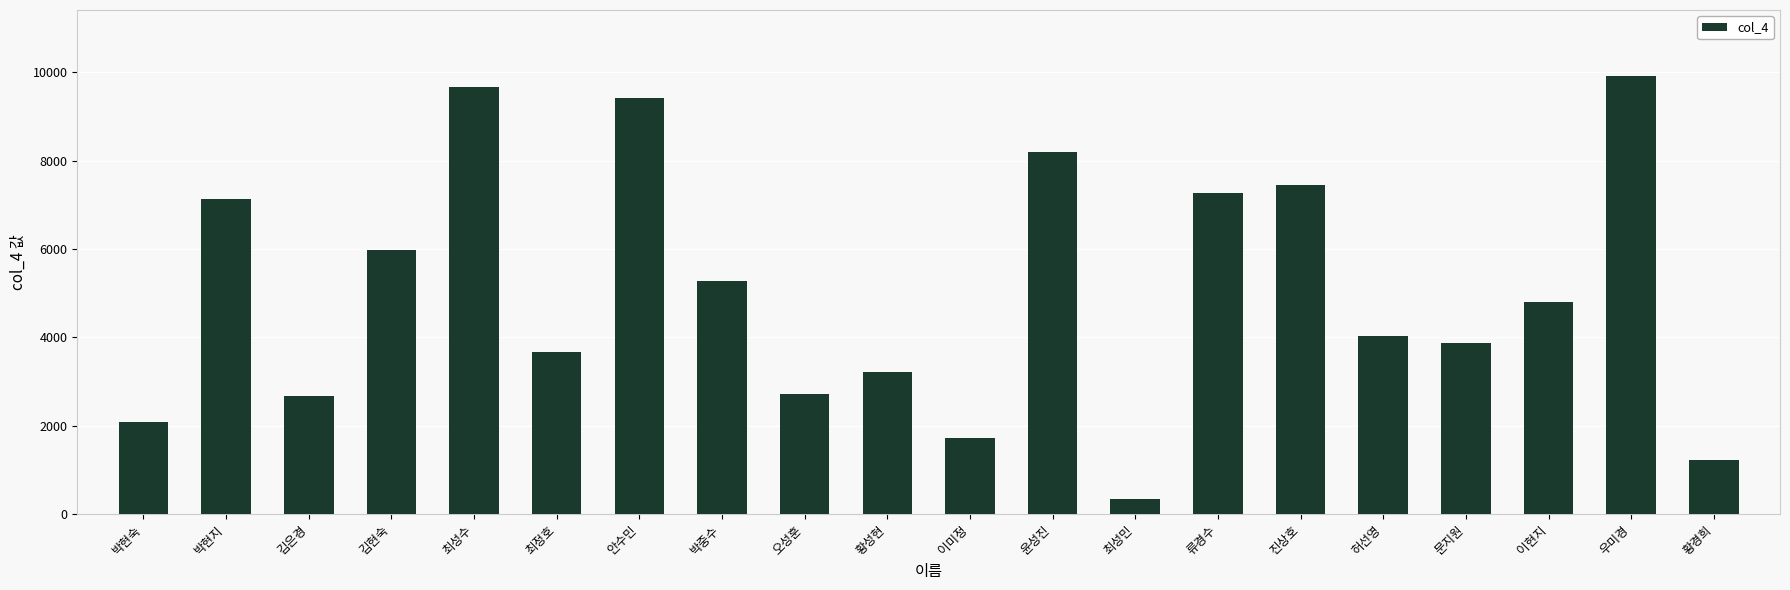

What is the greatest value displayed?

9920